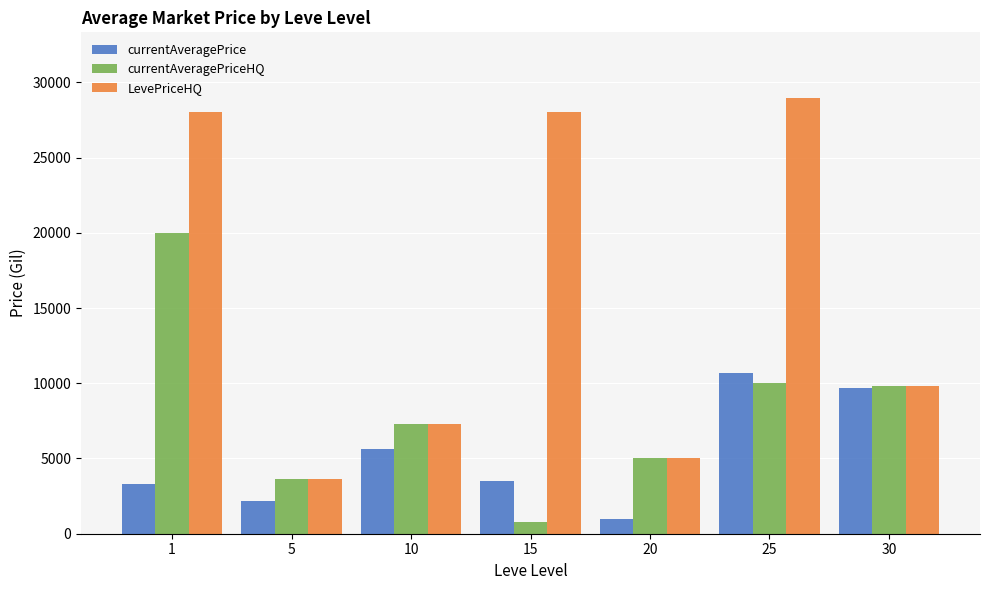

At which category is the sum across all series the highest?

1